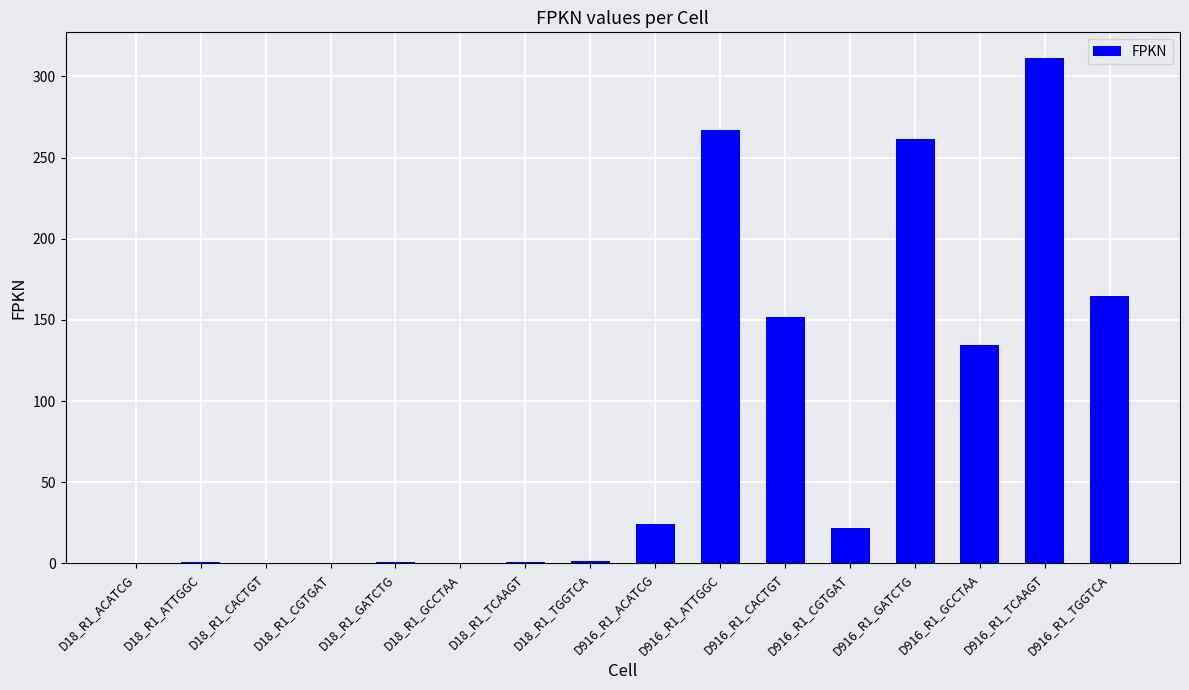

What is the greatest value displayed?

311.6